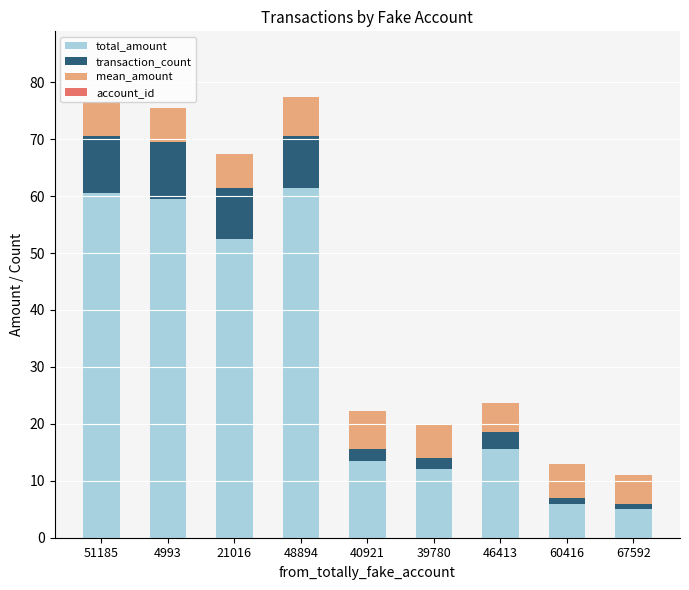

Where is total_amount nearest to the value 33?

46413